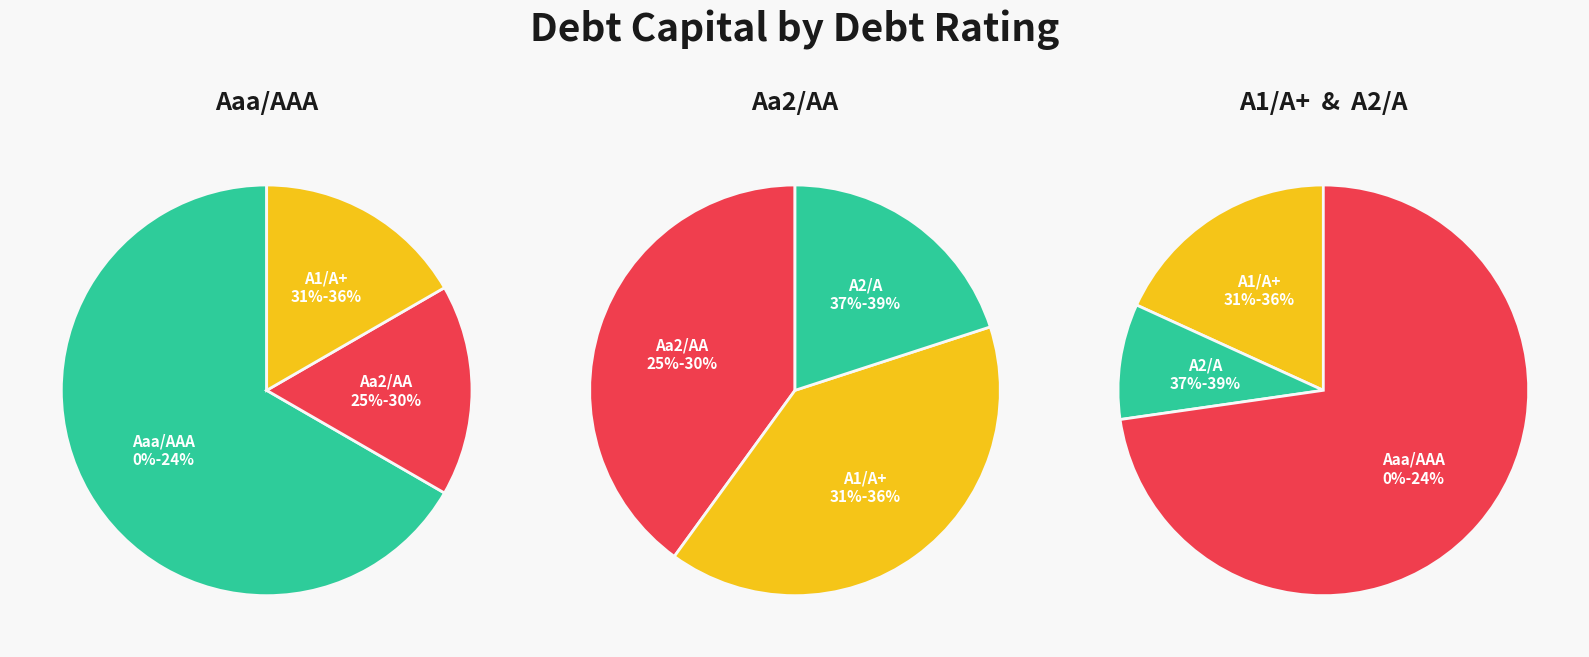

Is there any slice that represents more than half of the pie?

Yes